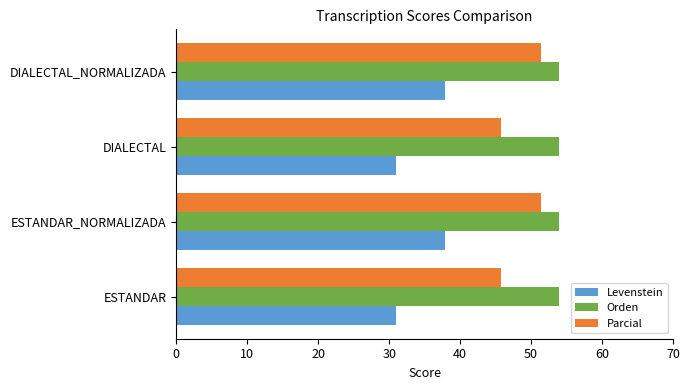

Which series has the largest total across all categories?

Orden